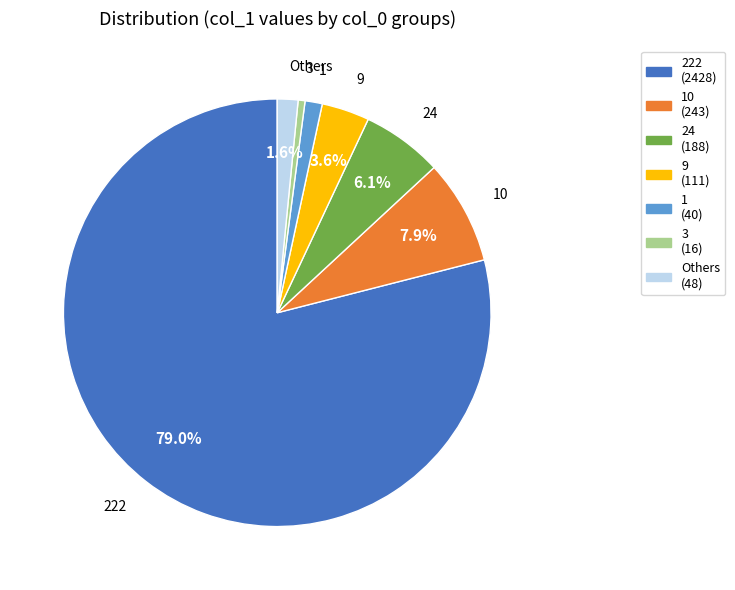

To the nearest percent, what is the difference between the largest and smallest slice percentages?

78%